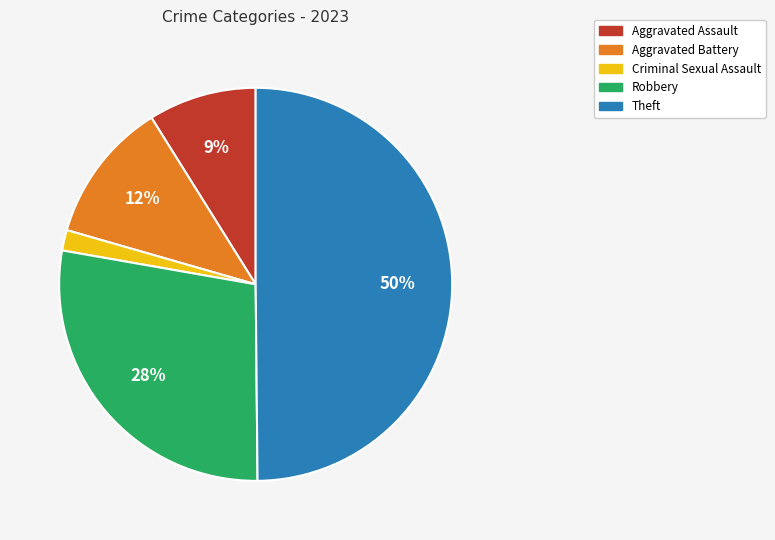

Count the number of slices in the pie.

5